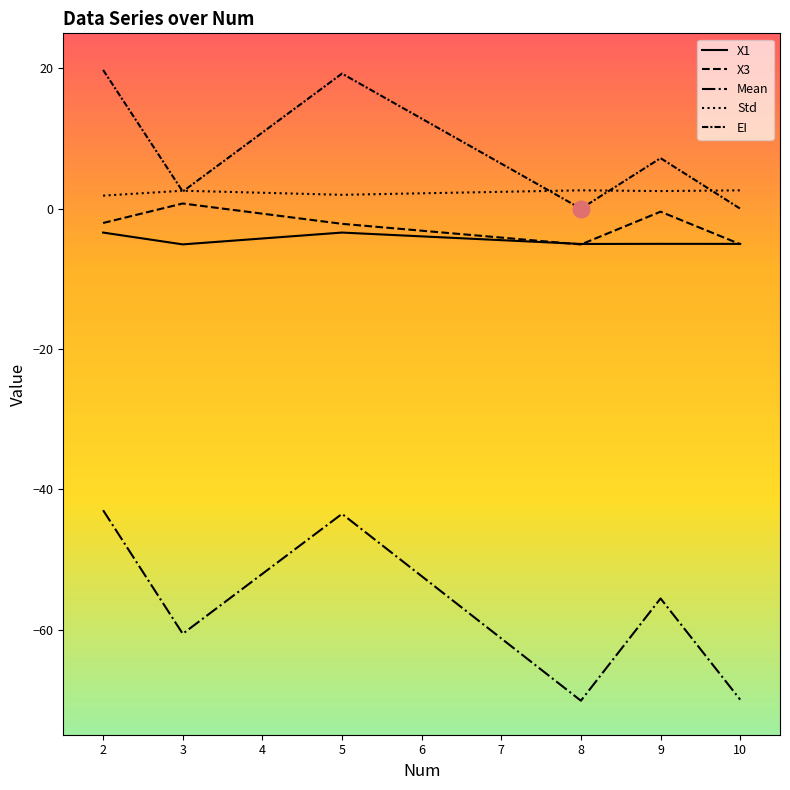

At which label is EI closest to 9?

9